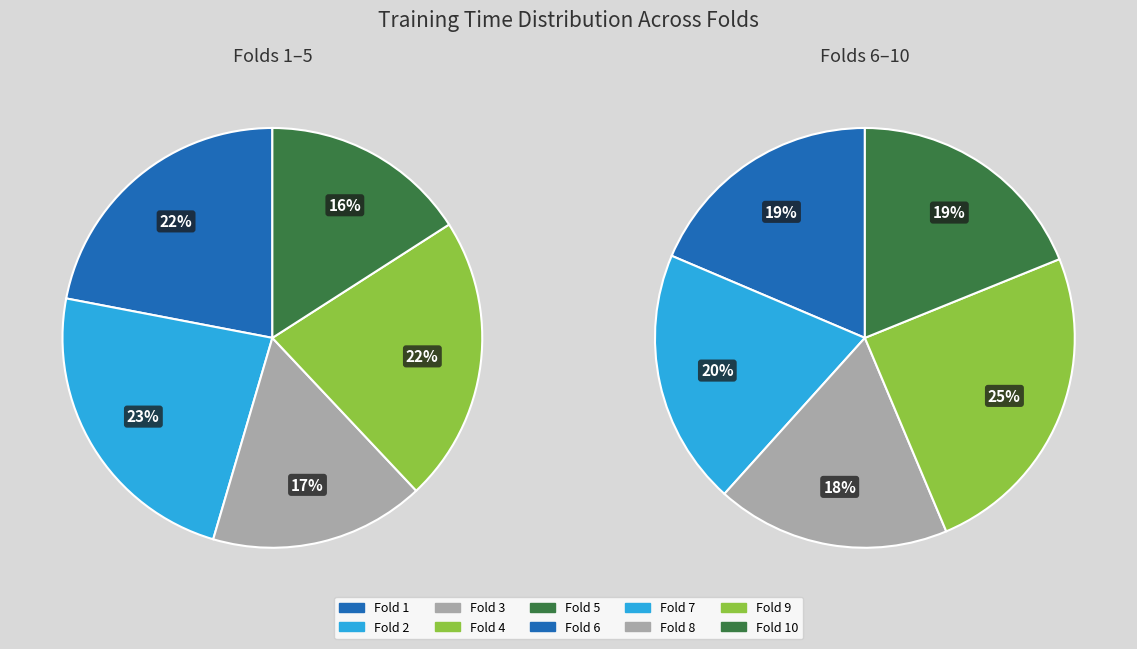

Does Fold 1 represent more than half of the total?

No